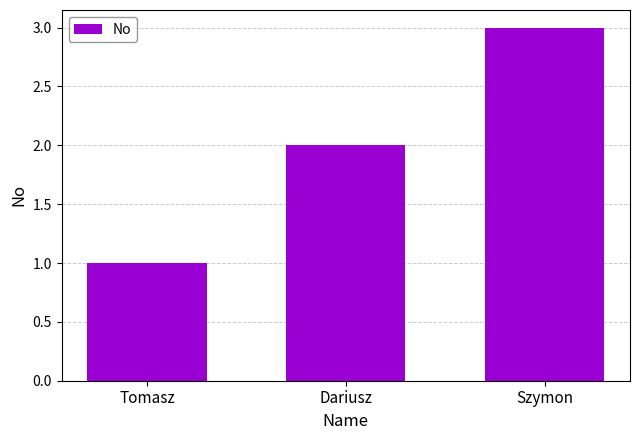

Reading left to right, extract all data points from this chart.

1	2	3